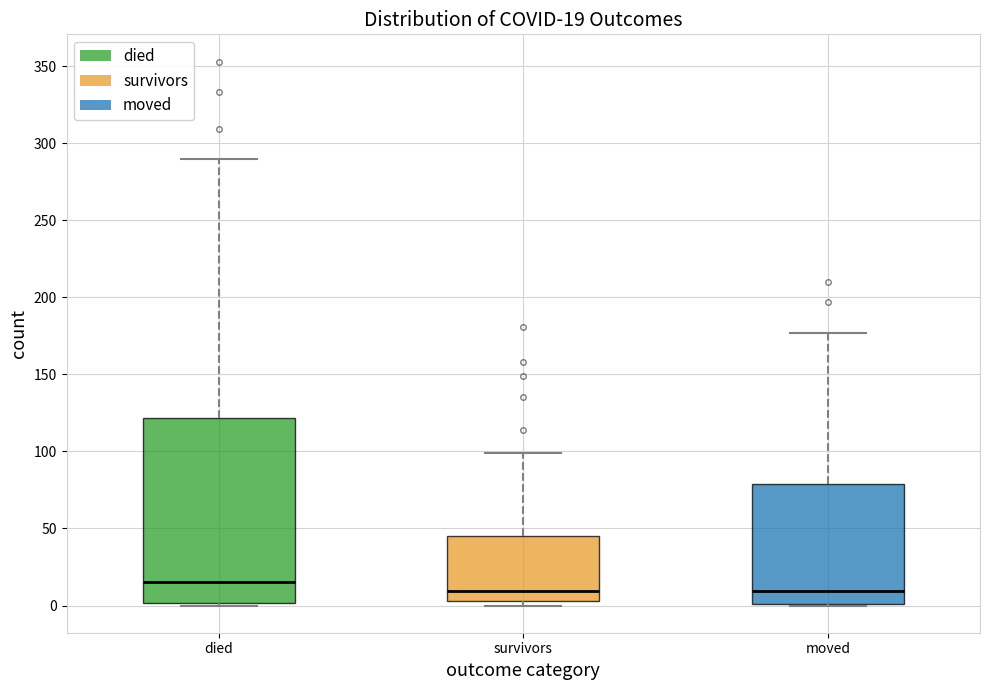

Comparing the boxes themselves (not the whiskers), which one is the tallest?

died